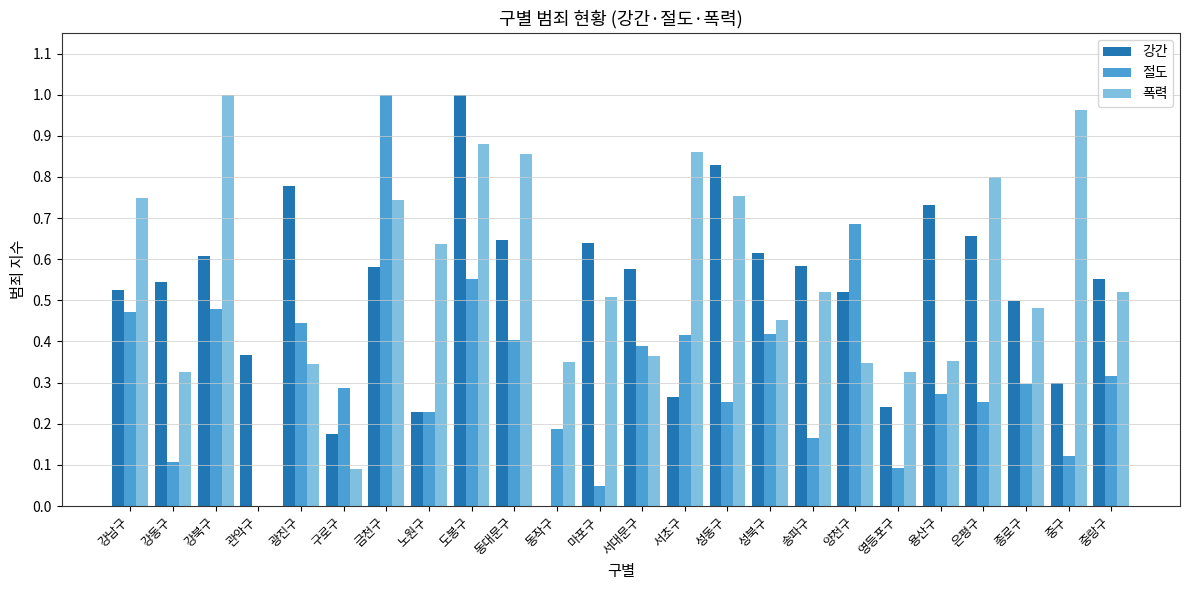

The 강간 series shows 1.3 at 용산구. True or false?

False